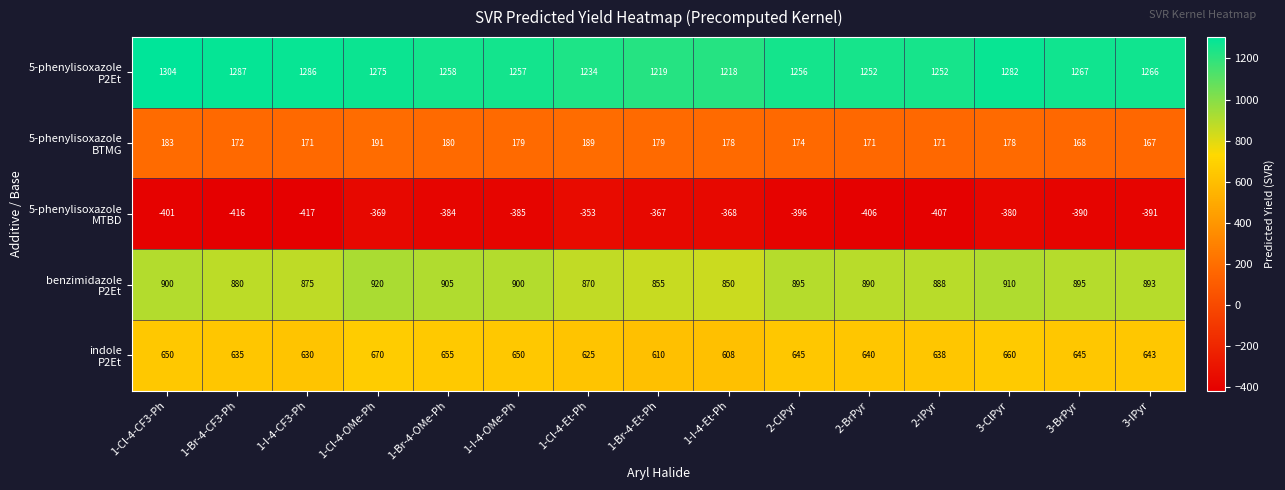

At which category is the sum across all series the highest?

1-Cl-4-OMe-Ph